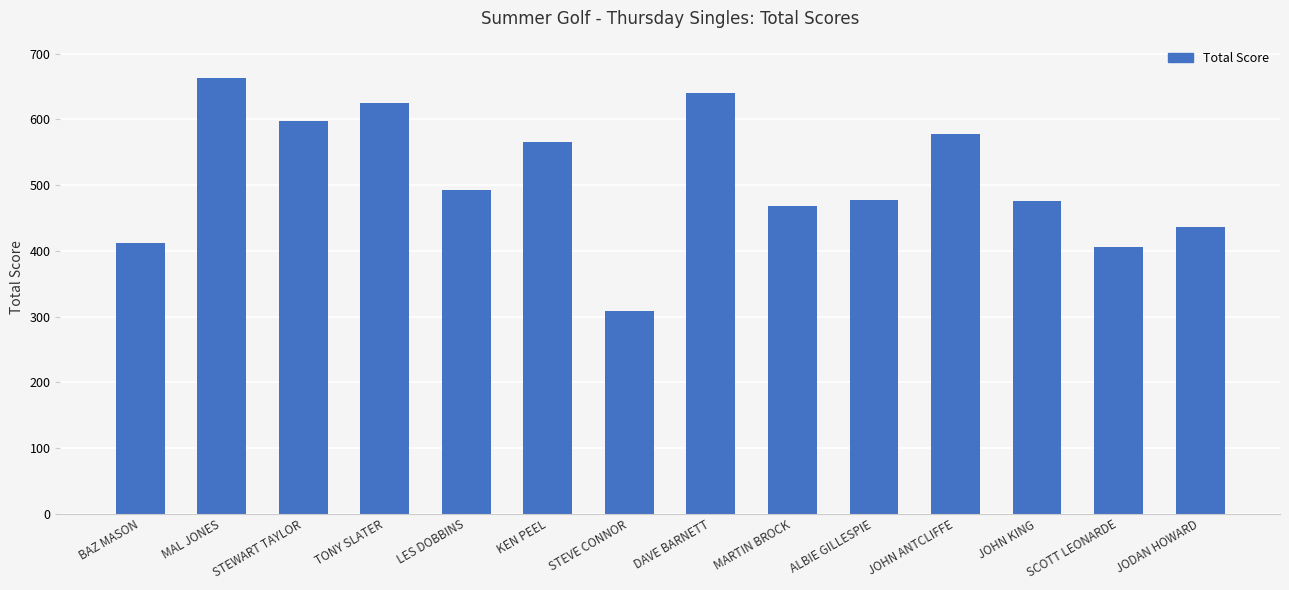

What is the difference between the values at ALBIE GILLESPIE and JODAN HOWARD?

42